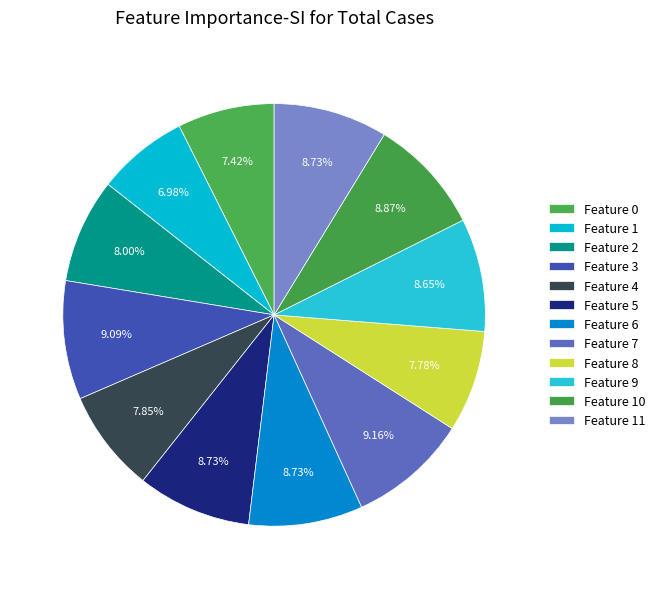

Rank the categories by value from highest to lowest.

7, 3, 10, 5, 6, 11, 9, 2, 4, 8, 0, 1